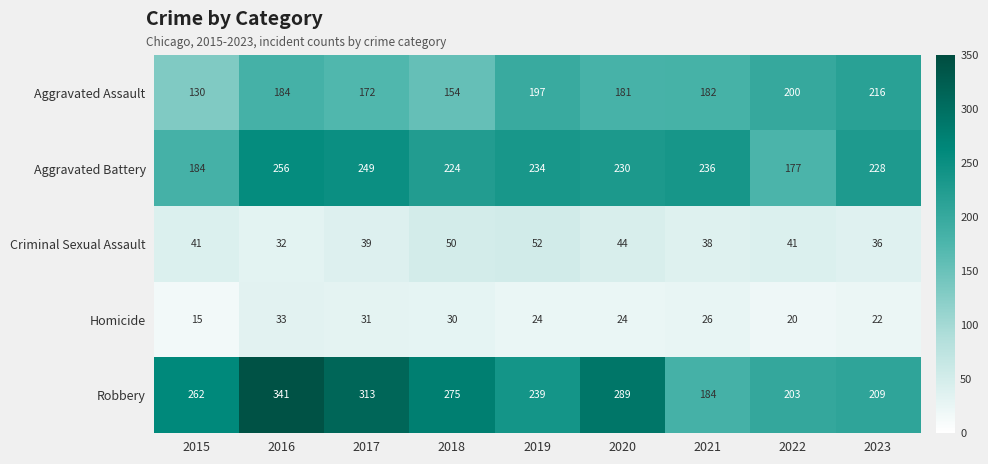

What is the greatest value displayed?

341